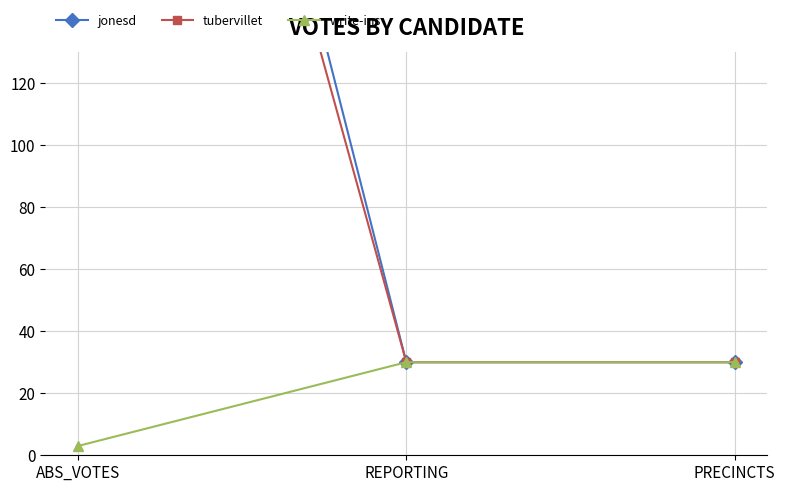

Reading left to right, transcribe all the data shown in this chart.

jonesd: ABS_VOTES=446	REPORTING=30	PRECINCTS=30
tubervillet: ABS_VOTES=413	REPORTING=30	PRECINCTS=30
write-ins: ABS_VOTES=3	REPORTING=30	PRECINCTS=30